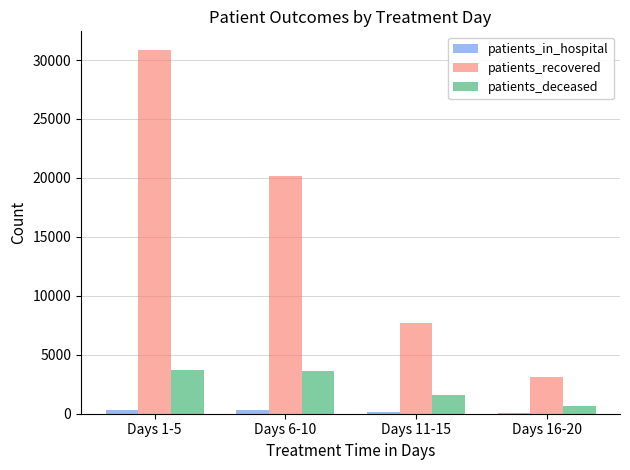

Count the number of categories in the chart.

4